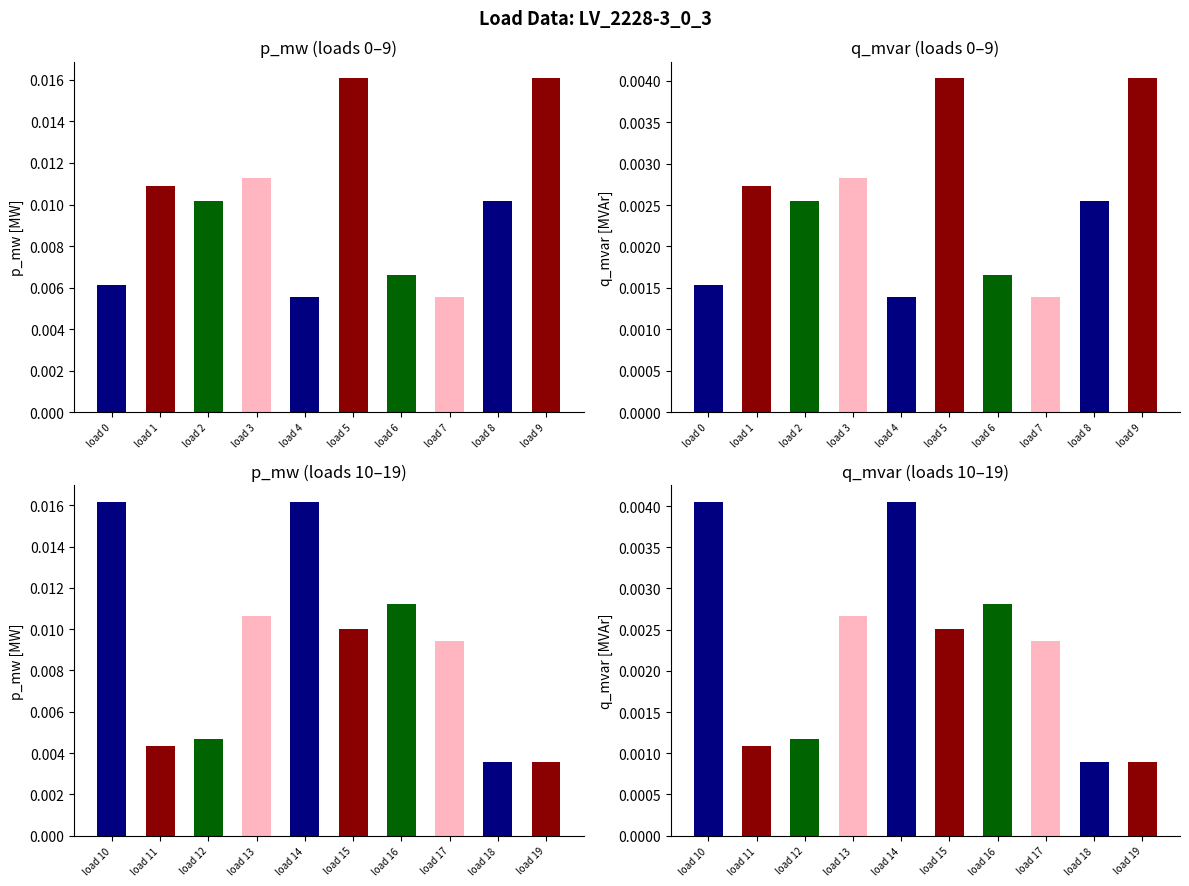

How many bars are there in total?

40